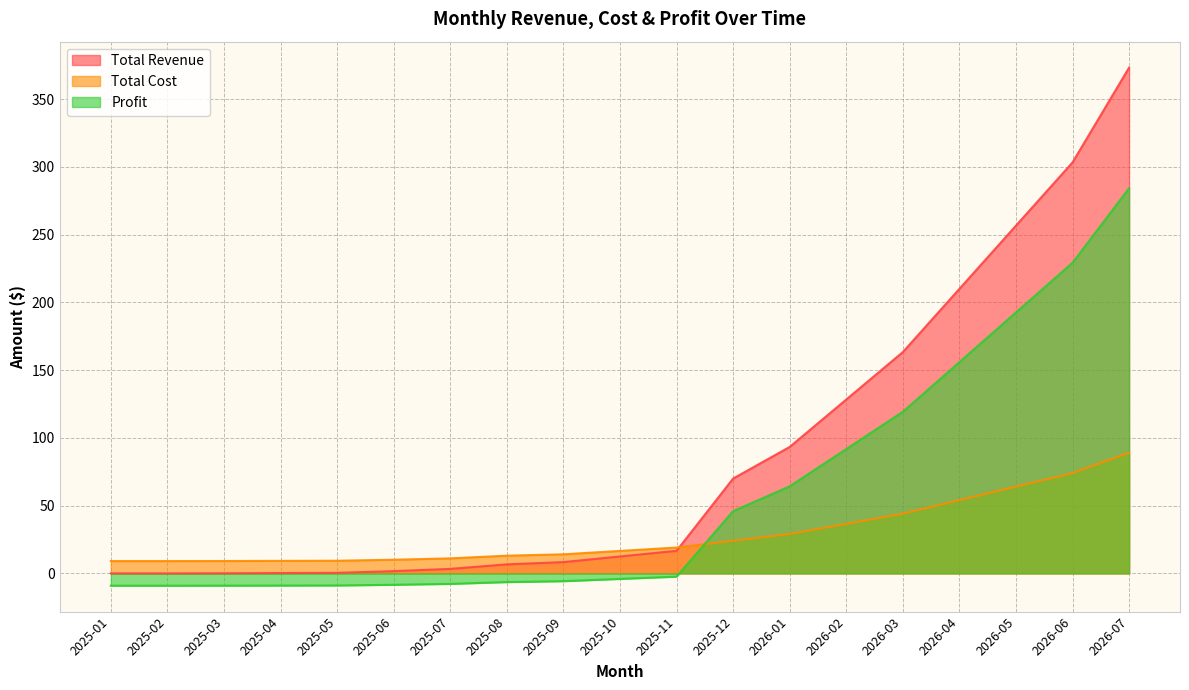

Is the value of Total Revenue at 2026-02 greater than the value of Profit at 2025-03?

Yes